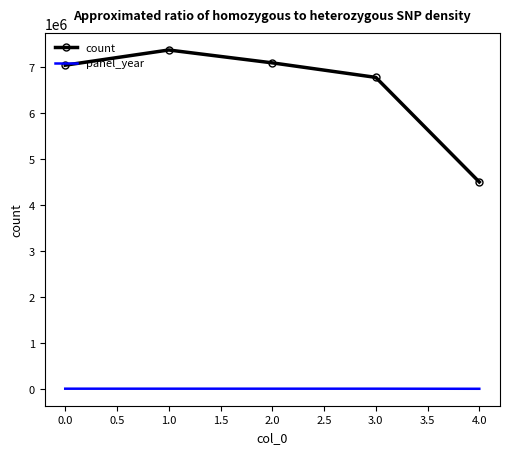

True or false: count has more than 0 points higher than both neighbors.

True